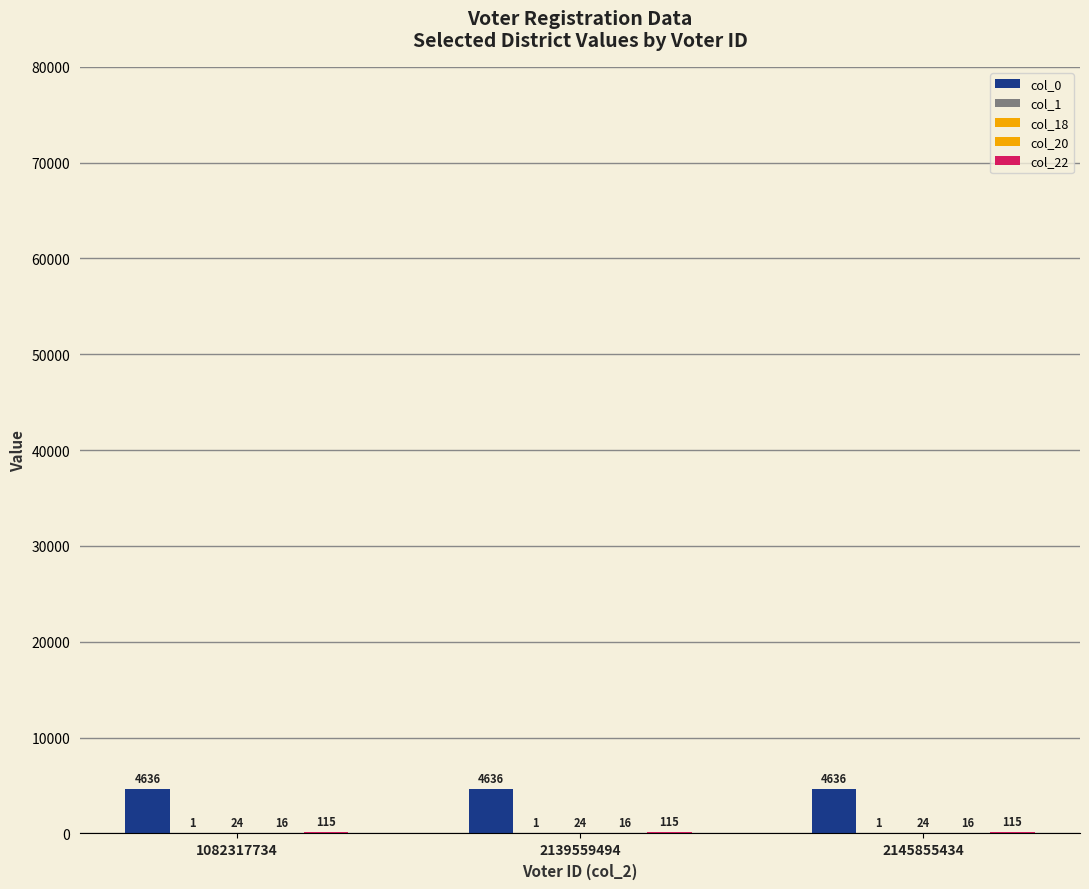

At which label does col_20 reach its minimum?

1082317734